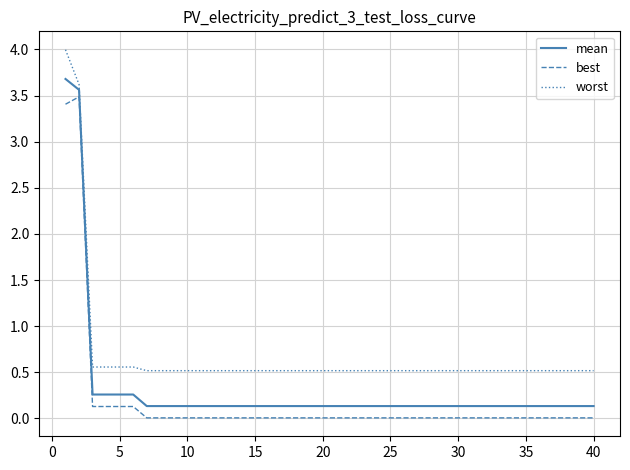

What is the difference between the maximum and minimum values in the worst series?

3.5